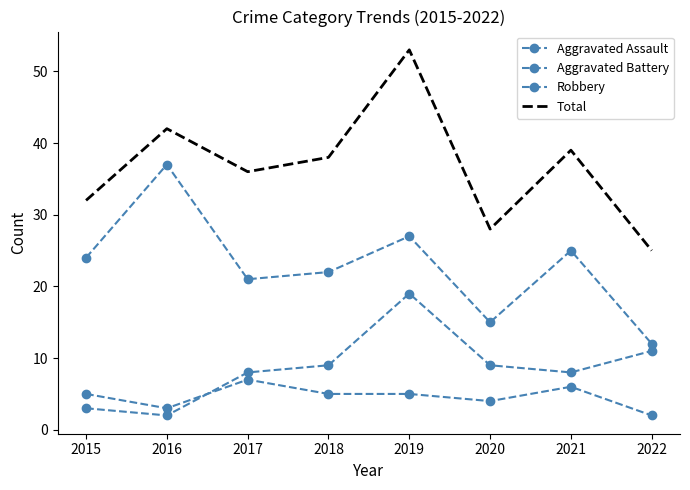

What are all the series names shown in the legend?

Aggravated Assault, Aggravated Battery, Robbery, Total